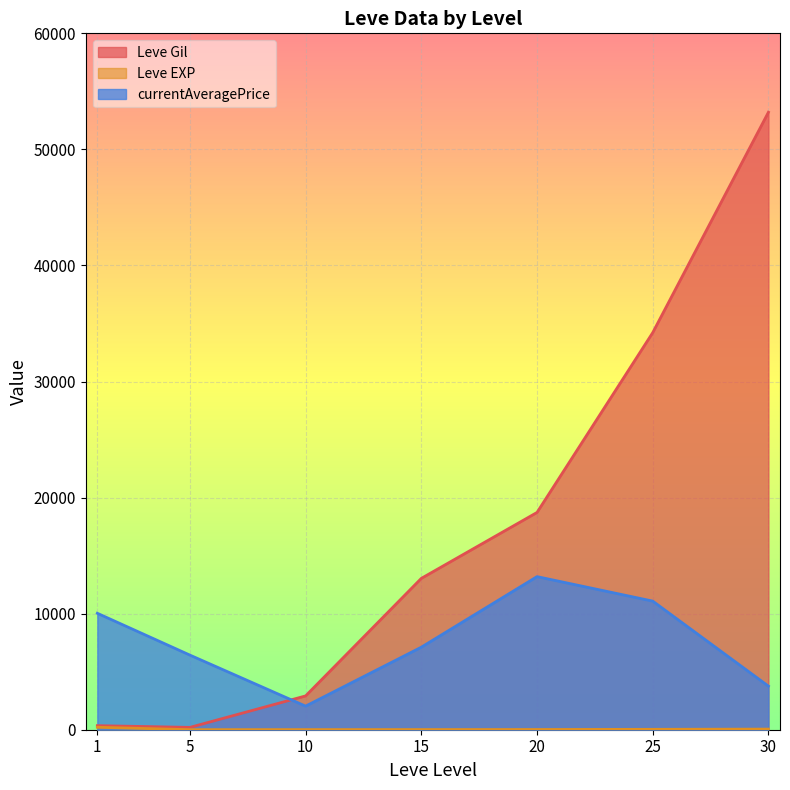

Is the value of Leve Gil at 20 greater than the value of currentAveragePrice at 15?

Yes